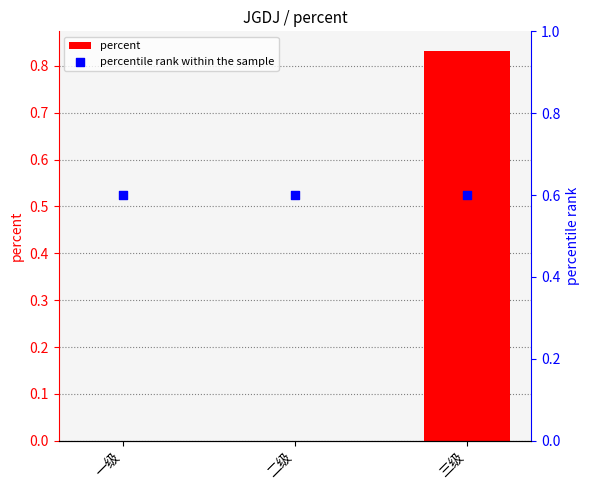

Which series has the largest total across all categories?

percentile rank within the sample